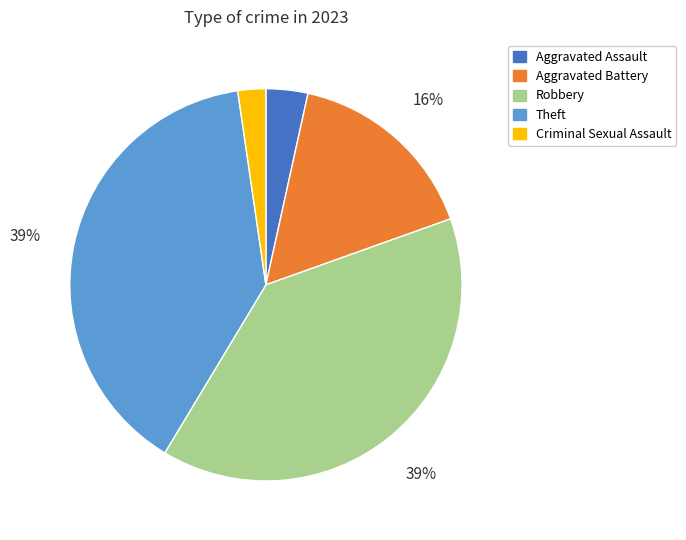

Is there a majority slice in this chart?

No